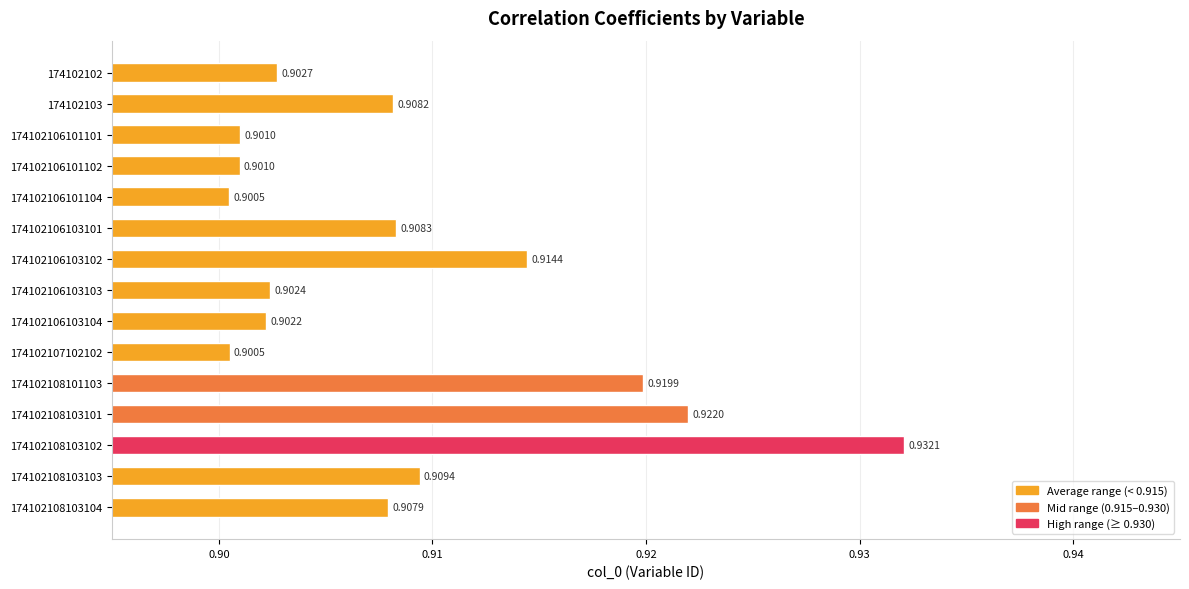

What is the sum of all values?

13.6